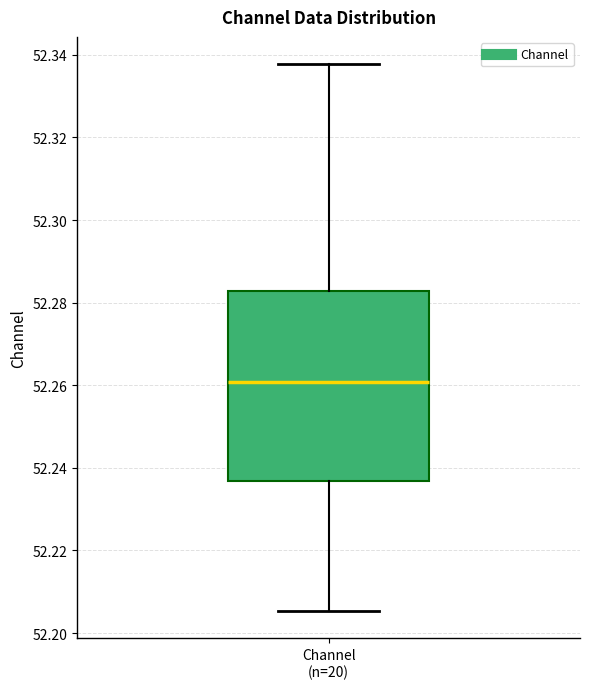

Transcribe this box plot: give where the median line is, the range the box spans, and where the two whiskers end, as read against the y-axis. The values are not printed on the chart, so give them approximately, as read against the axis.

median 52.260, box 52.236 to 52.282, whiskers 52.206 to 52.338